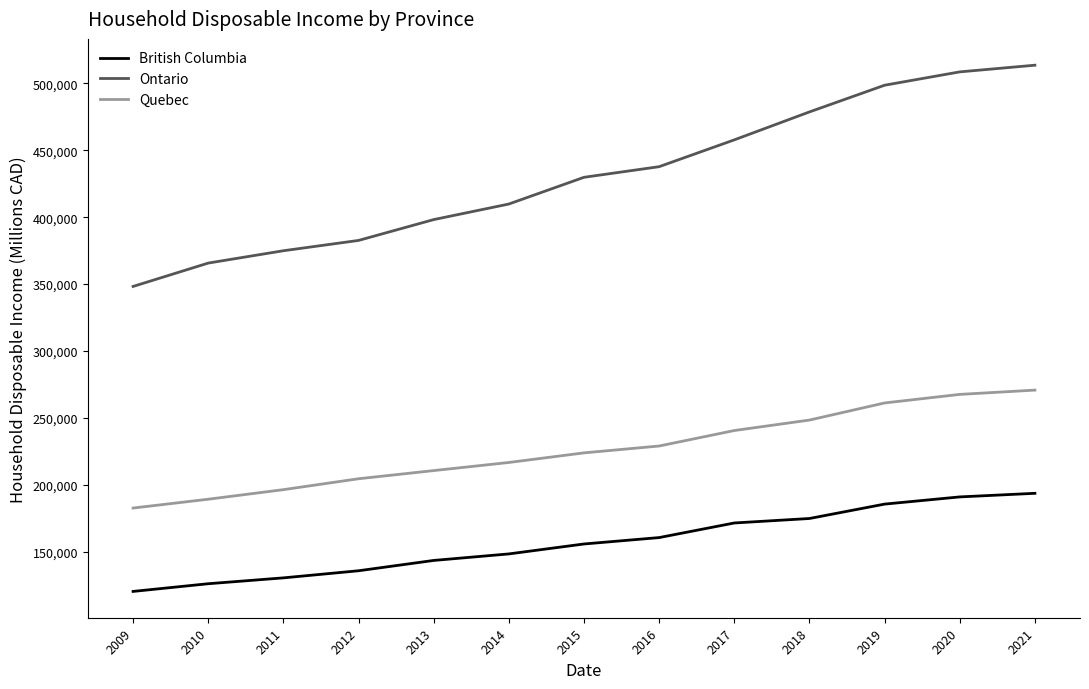

List the series in order of their overall mean, lowest first.

British Columbia, Quebec, Ontario